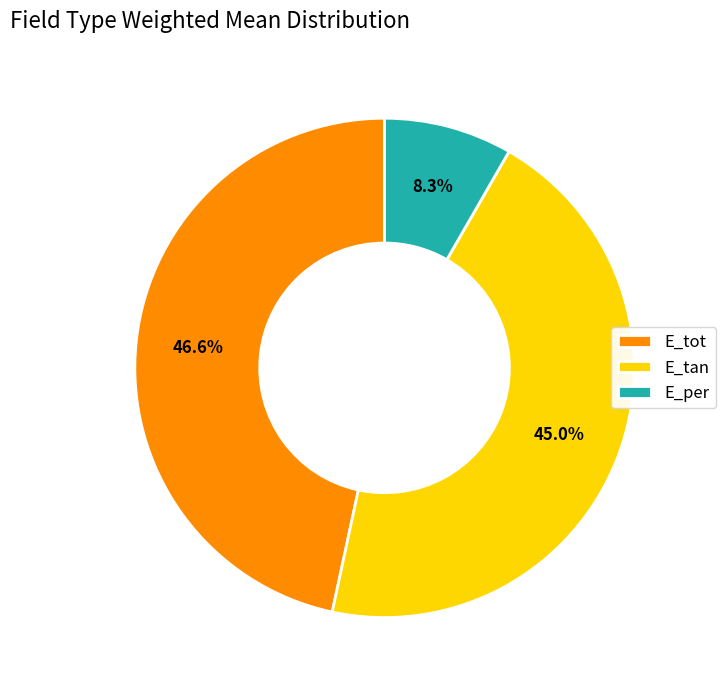

Which has a higher value, E_tot or E_per?

E_tot